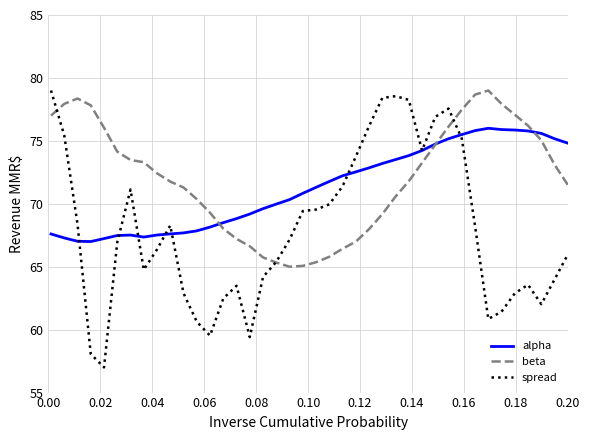

What is the minimum value for alpha?

67.0